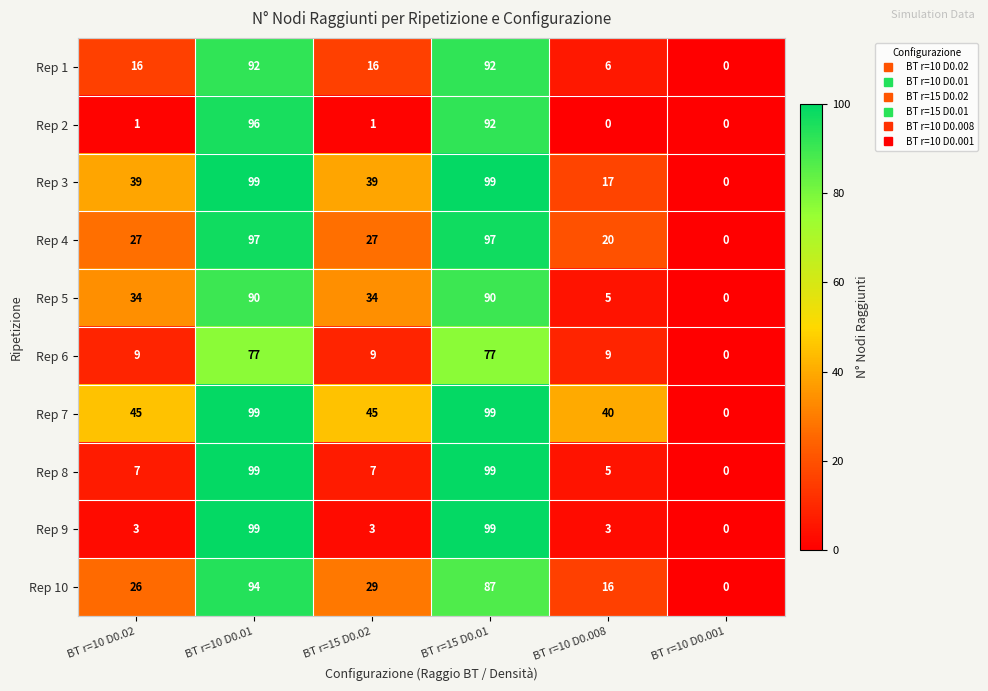

What is the total value across all series at BT r=15 D0.02?

210